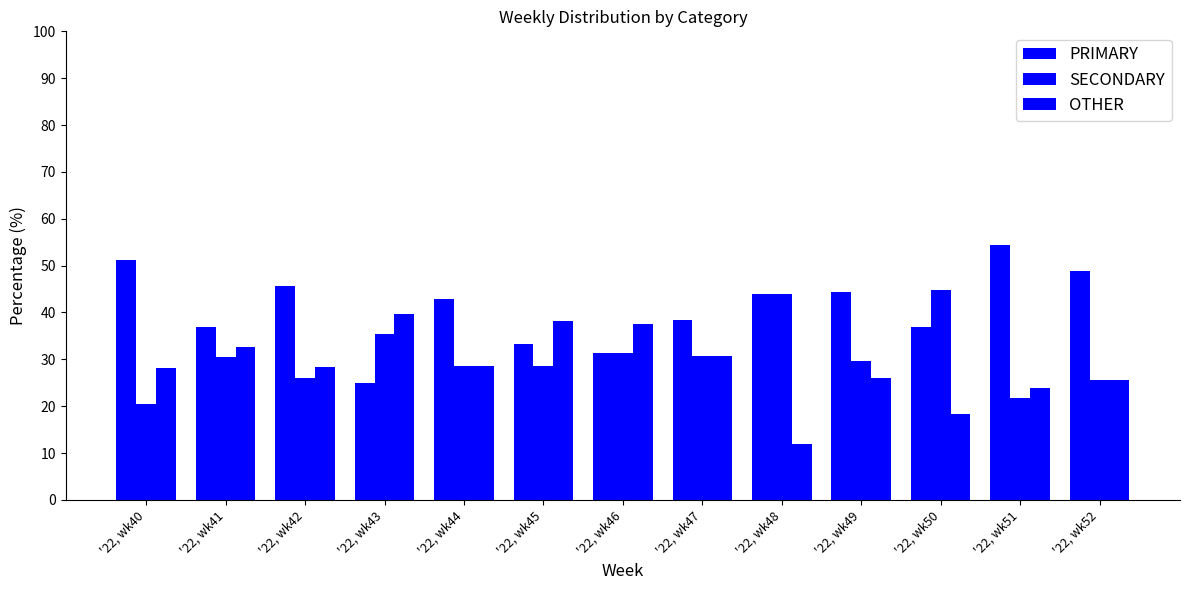

How many values in the PRIMARY series are below 42?

6